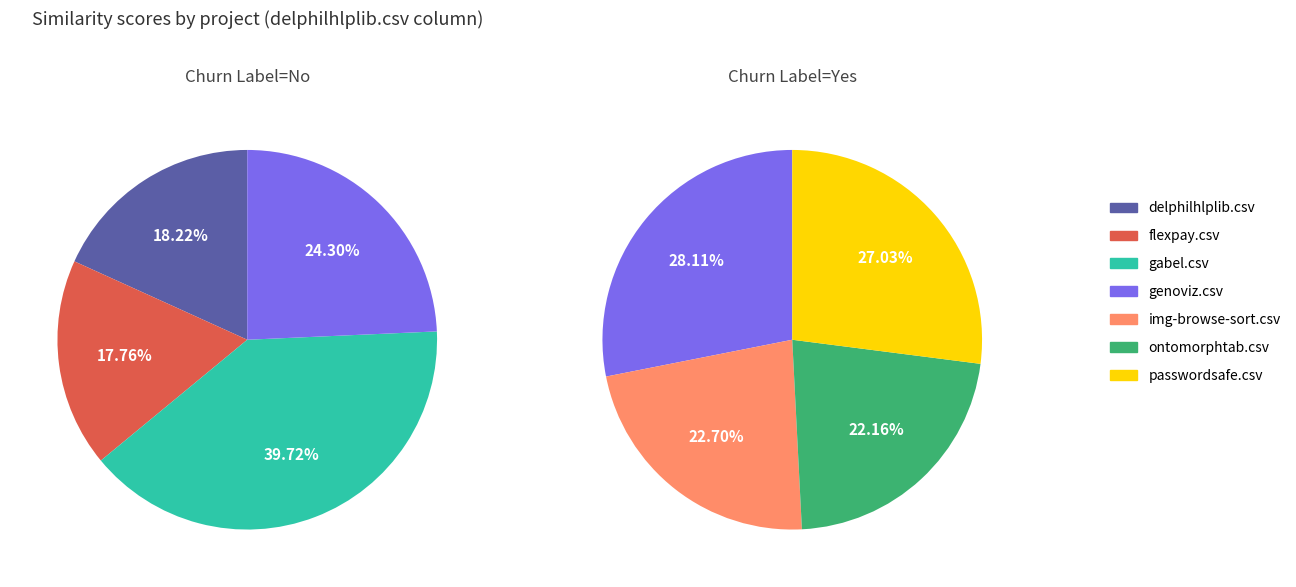

What is the smallest slice in the pie chart?

flexpay.csv